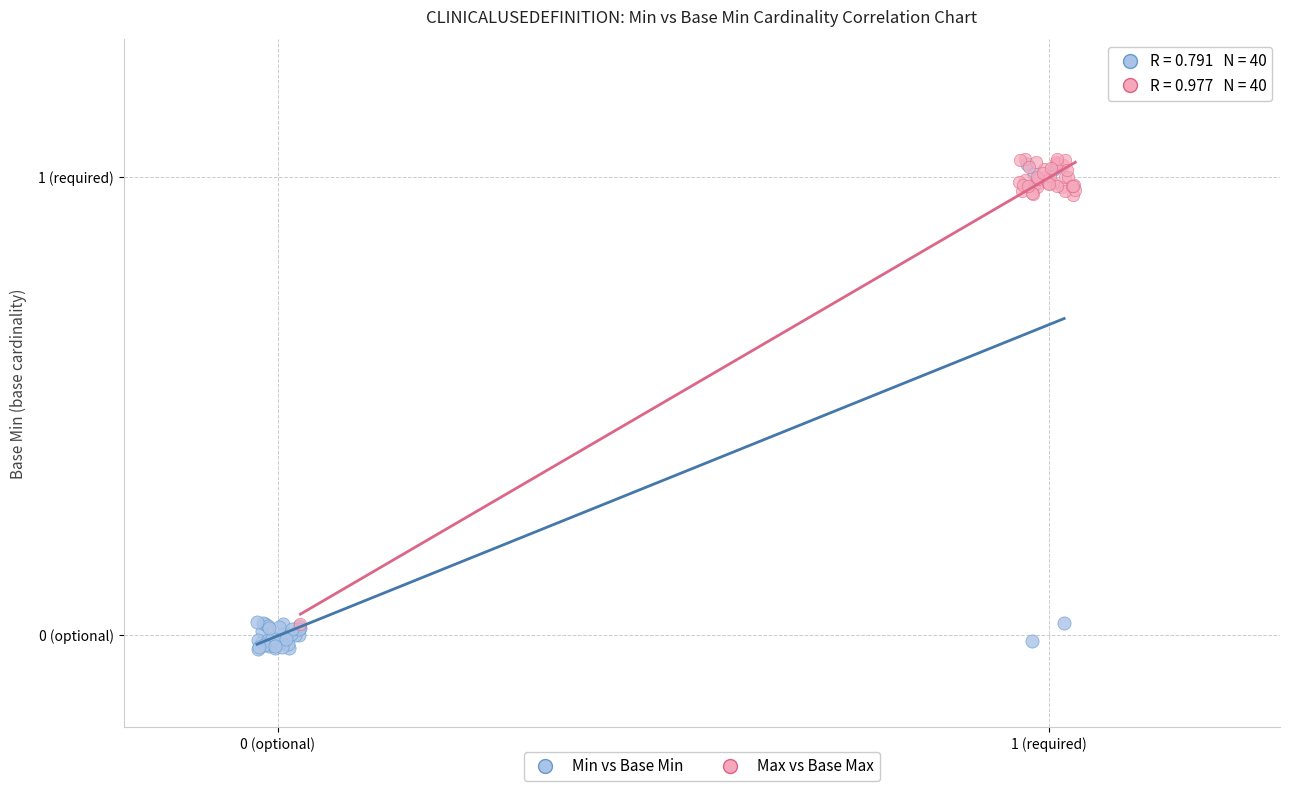

Which series reaches the minimum Y coordinate?

Min vs Base Min